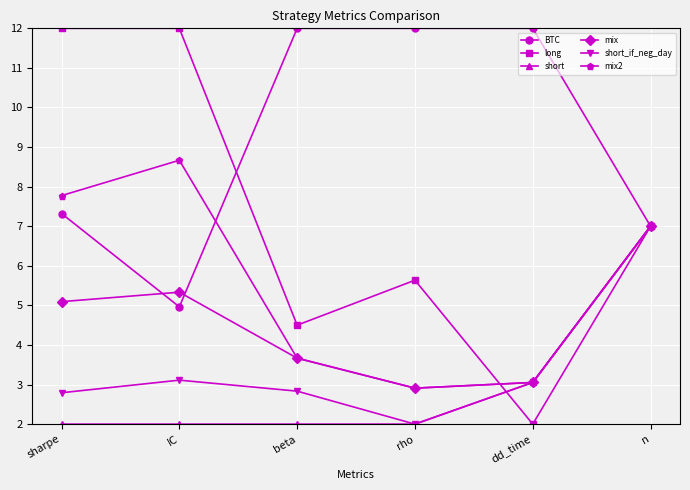

What are all the series names shown in the legend?

BTC, long, short, mix, short_if_neg_day, mix2